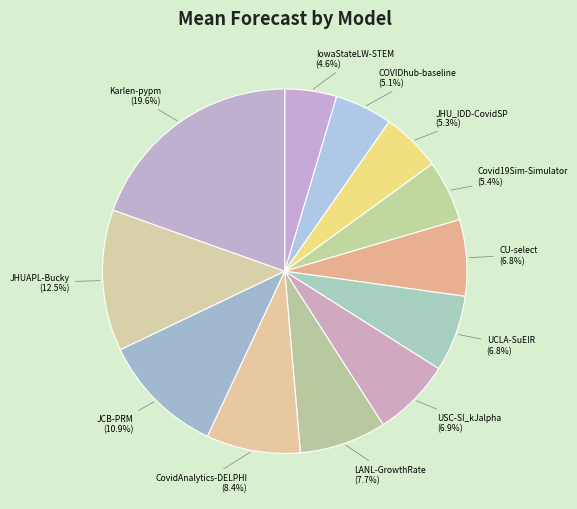

To the nearest percent, what is the difference between the largest and smallest slice percentages?

15%